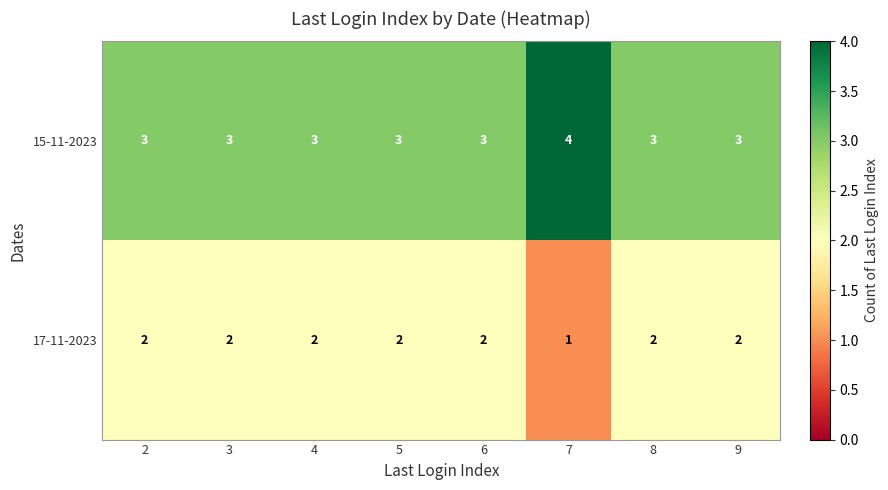

At how many categories does at least one series exceed 2?

8